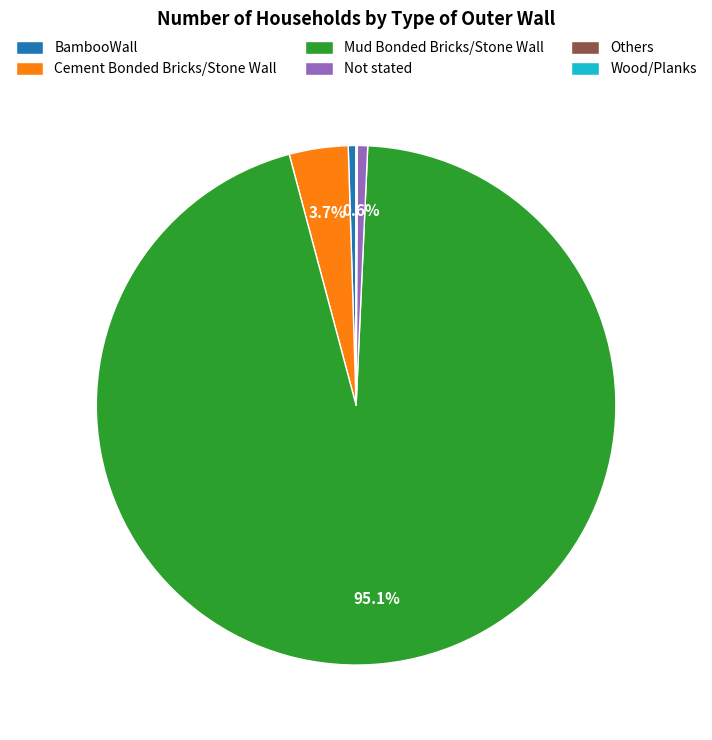

Does Mud Bonded Bricks/Stone Wall represent more than half of the total?

Yes